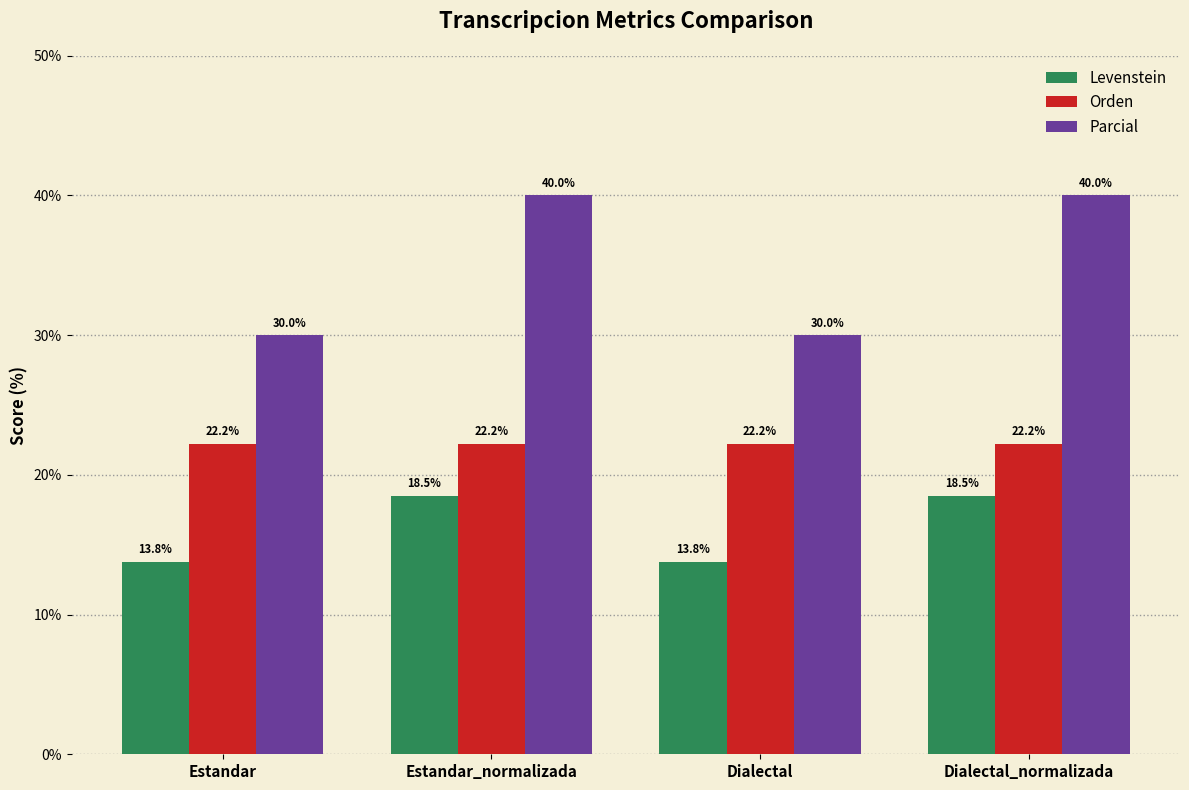

What is the total value across all series at Dialectal?

66.0